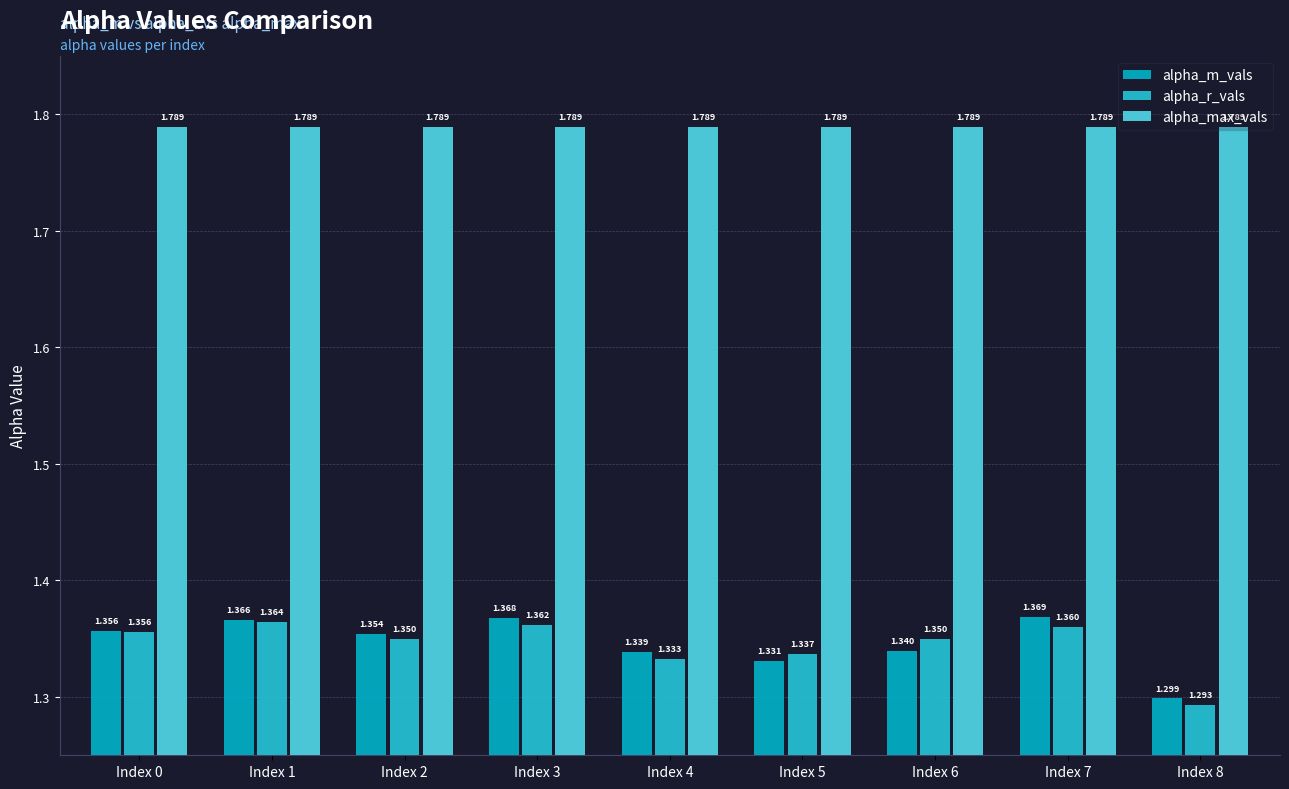

The value of alpha_r_vals at Index 7 is 0.5. True or false?

False